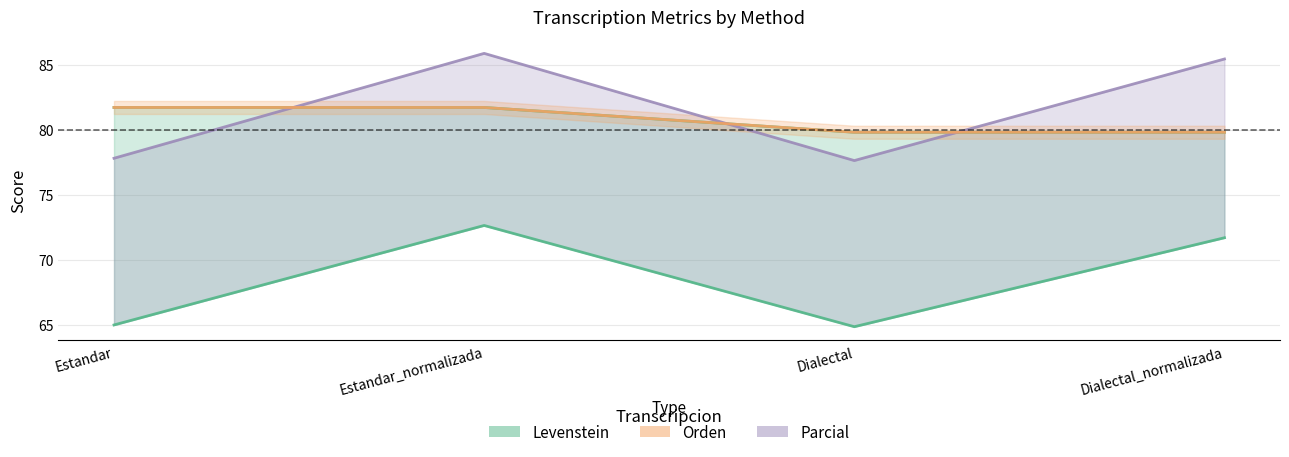

Where does the Orden series first go above 81?

Estandar